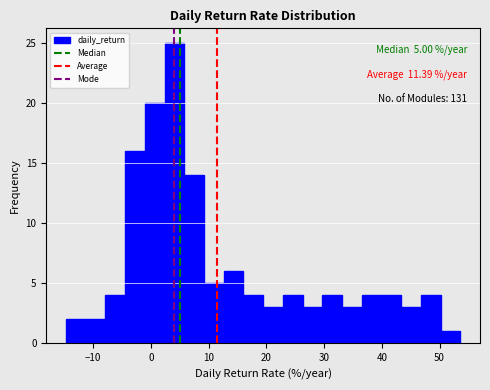

Read against the x-axis, roughly where is the centre of the tallest bar?

4